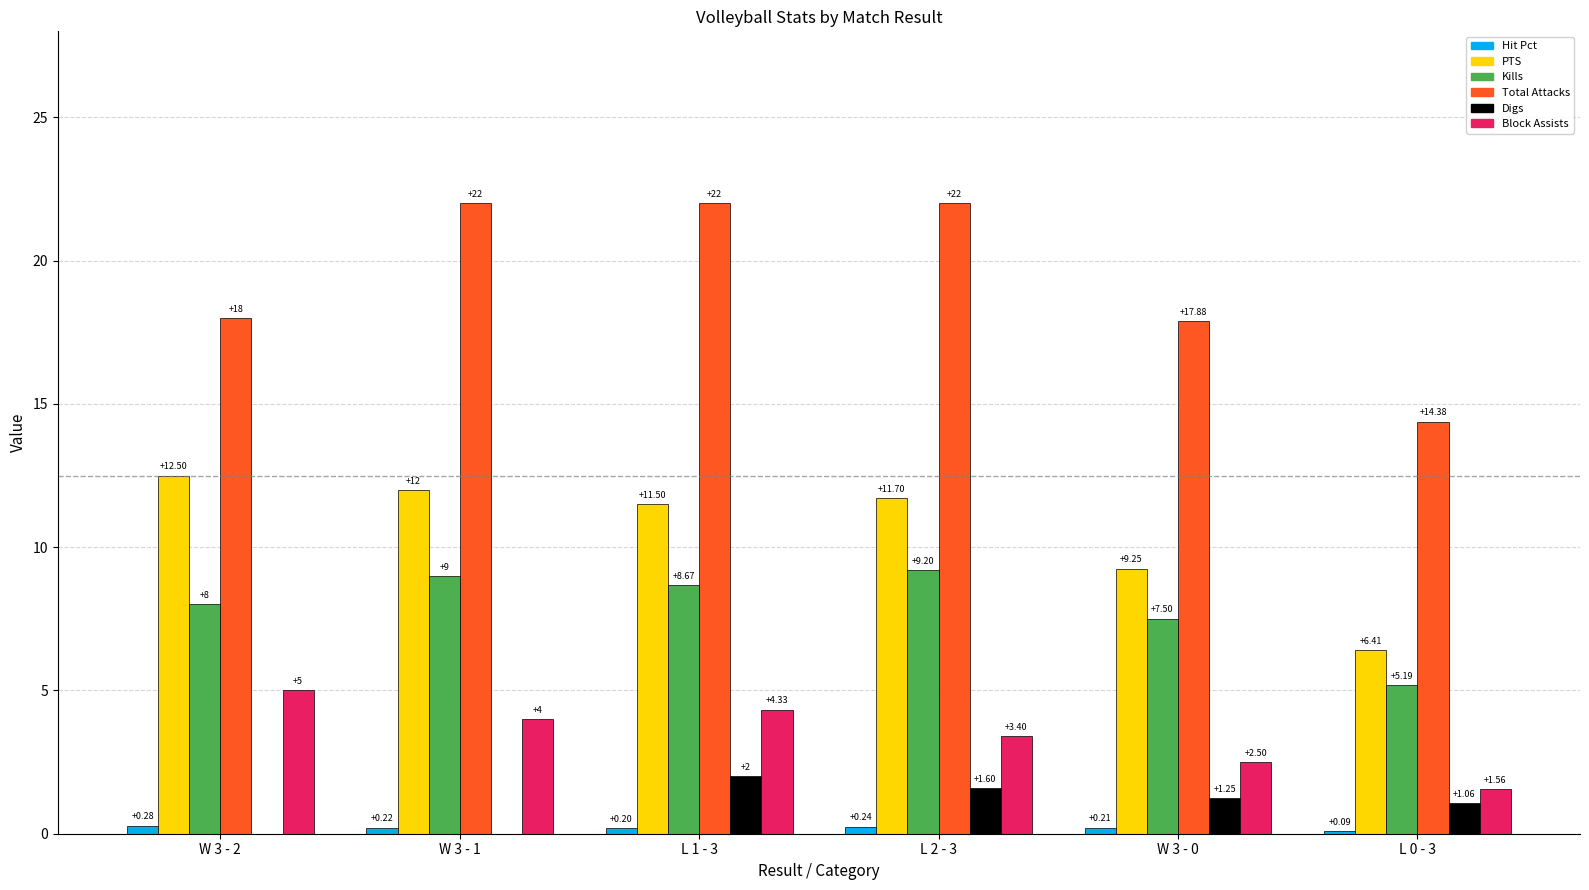

What is the sum of all Kills values?

47.6